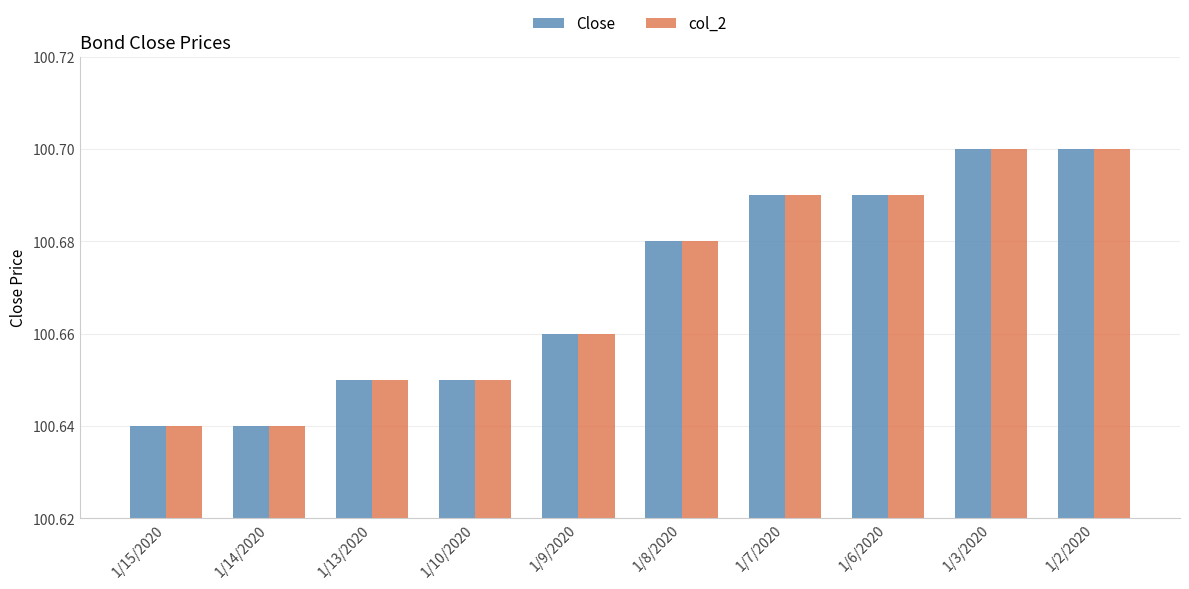

What is the total value across all series at 1/15/2020?

201.3